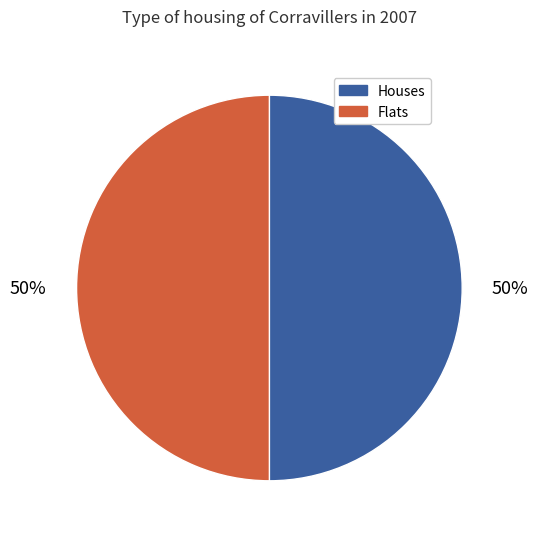

Count the number of slices in the pie.

2